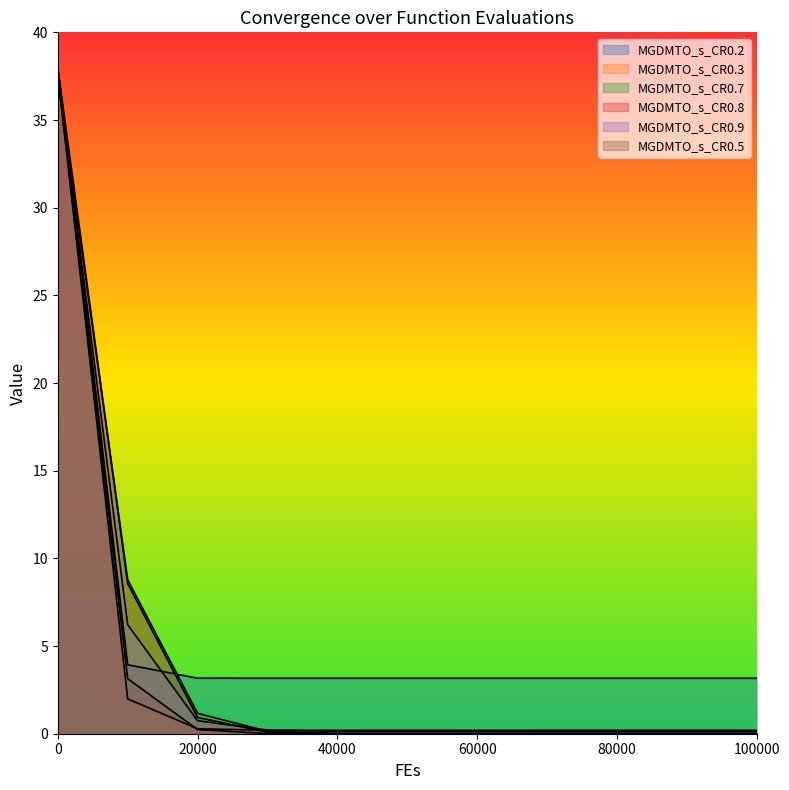

What is the difference between the highest and lowest values at 100000?

3.2